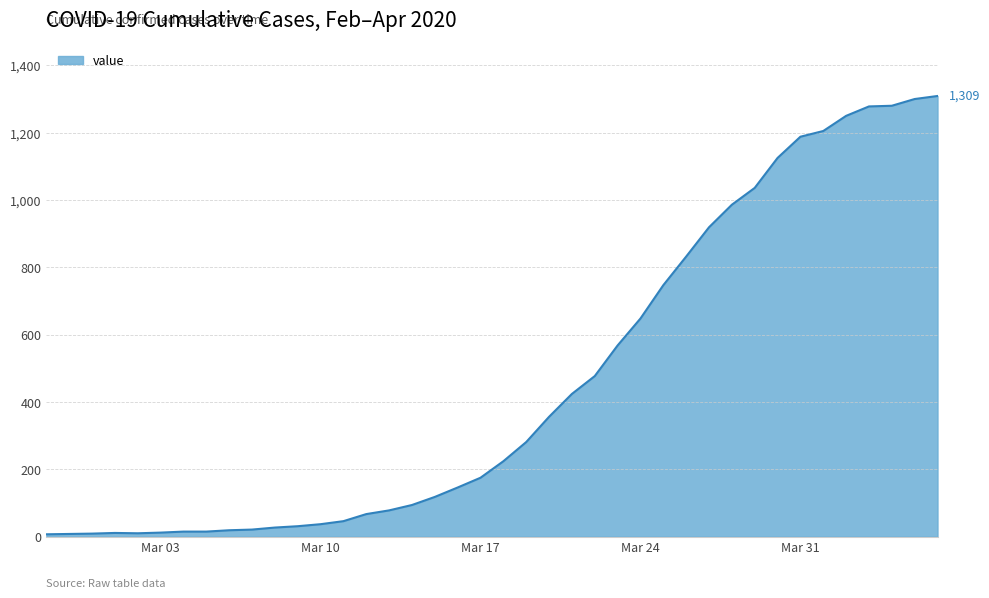

What is the difference between the maximum and minimum values?

1302